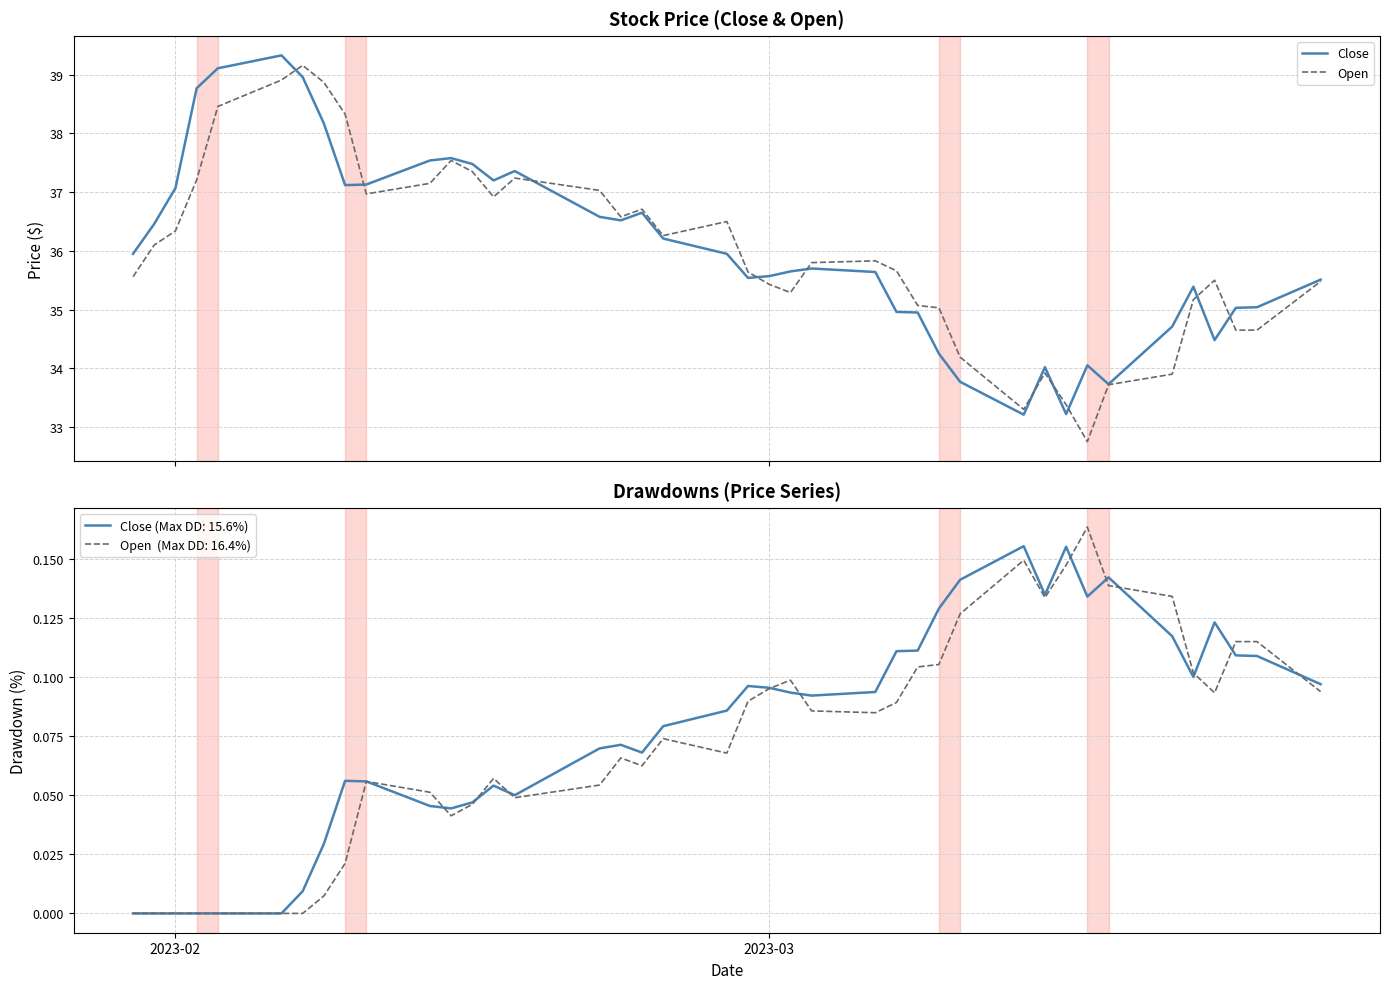

What is the lowest value of the Open series?

32.8